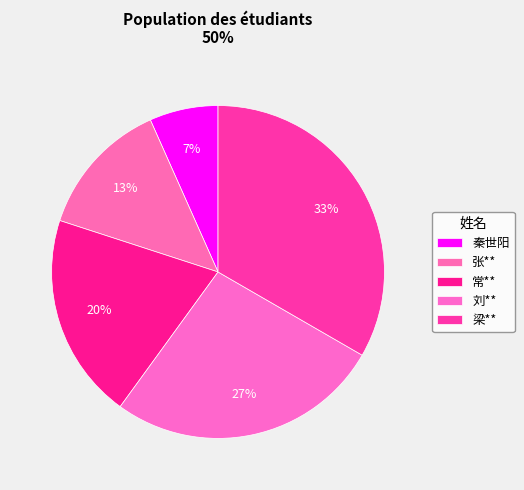

Rank the categories by value from lowest to highest.

秦世阳, 张**, 常**, 刘**, 梁**